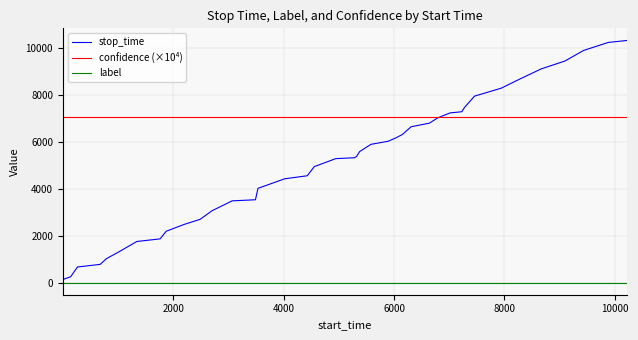

True or false: confidence (×10⁴) and label intersect in this chart.

False